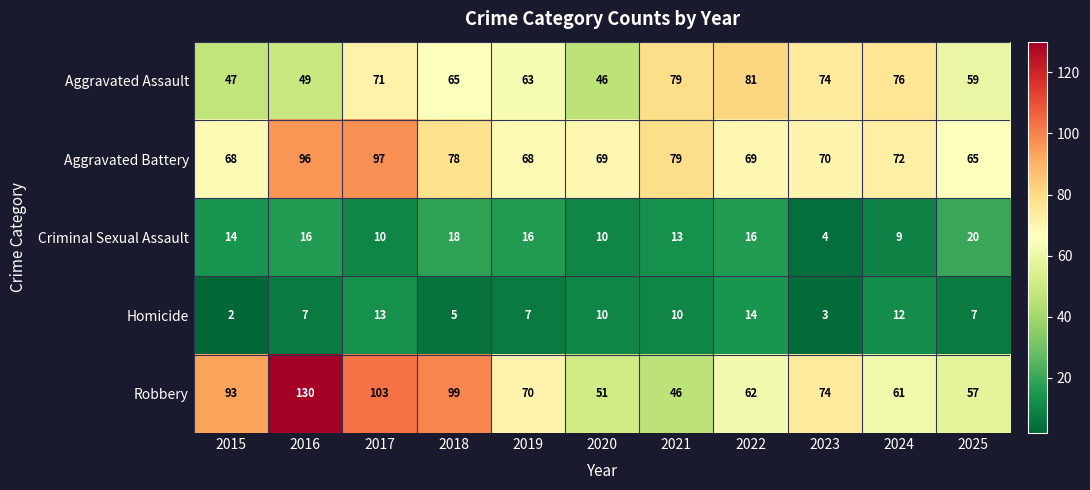

What is the highest value of the Robbery series?

130